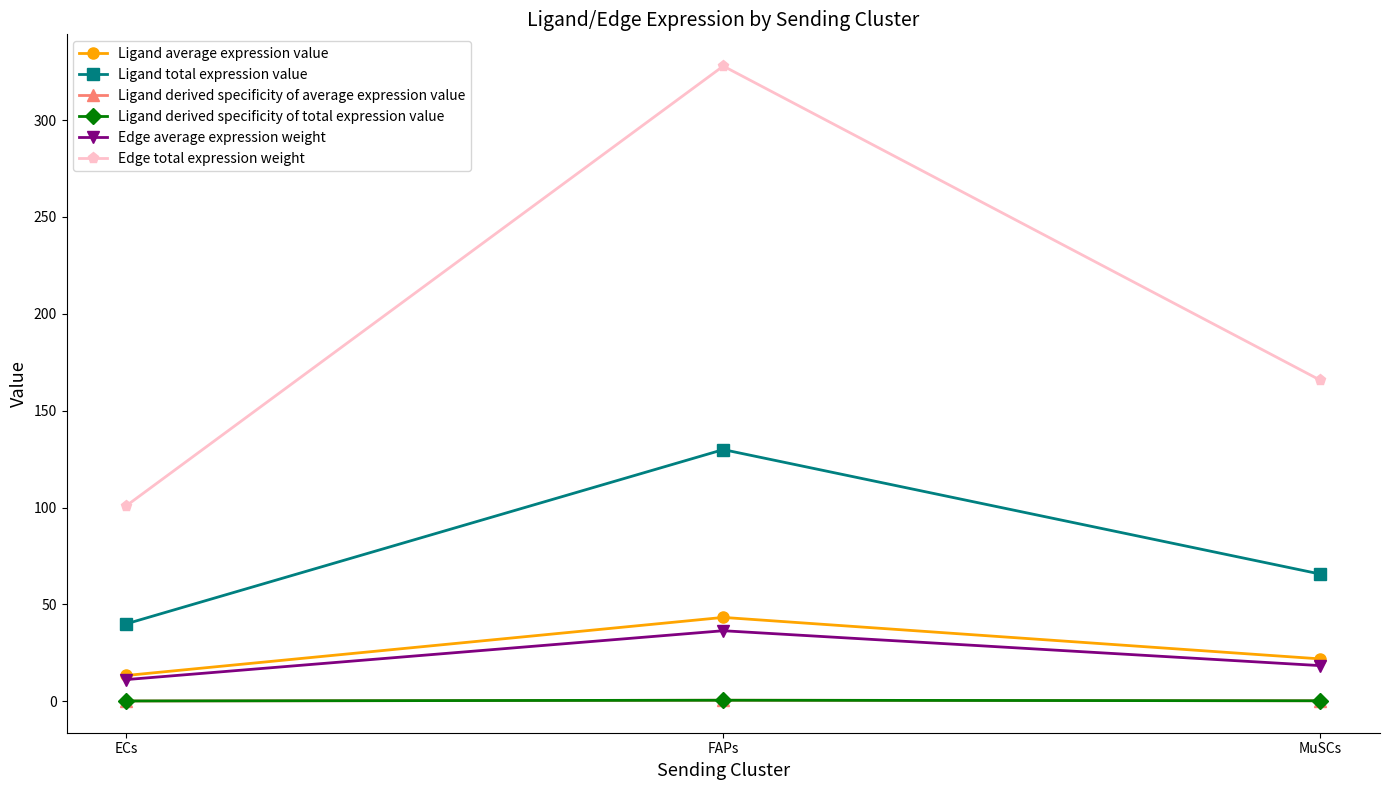

Reading left to right, transcribe all the data shown in this chart.

Ligand average expression value: 13.3	43.3	21.9
Ligand total expression value: 40.0	129.9	65.7
Ligand derived specificity of average expression value: 0.2	0.6	0.3
Ligand derived specificity of total expression value: 0.2	0.6	0.3
Edge average expression weight: 11.2	36.4	18.4
Edge total expression weight: 100.9	327.9	165.7